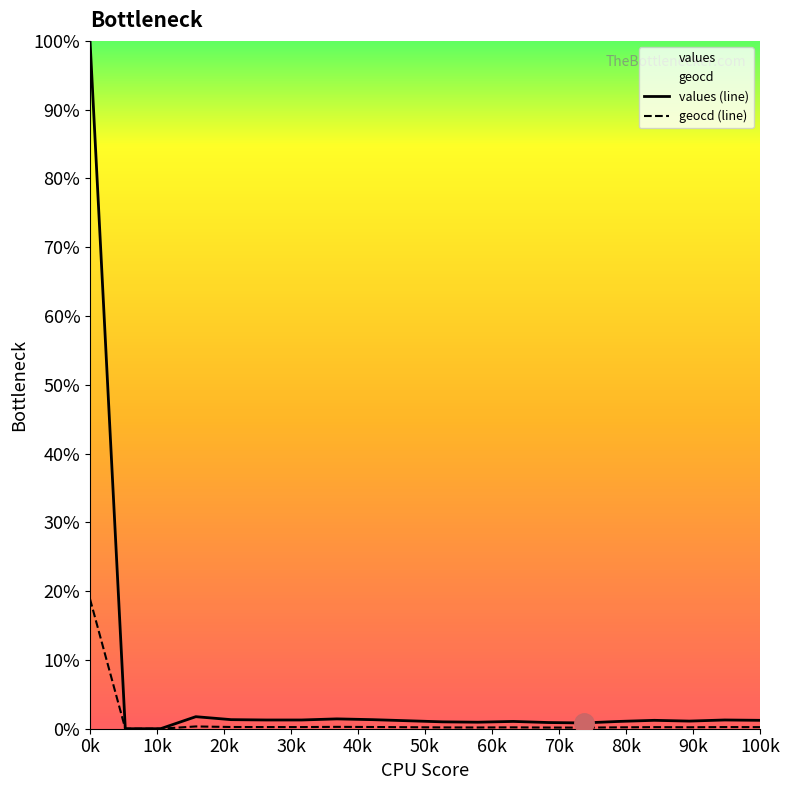

Which series has the widest spread of values?

values (line)